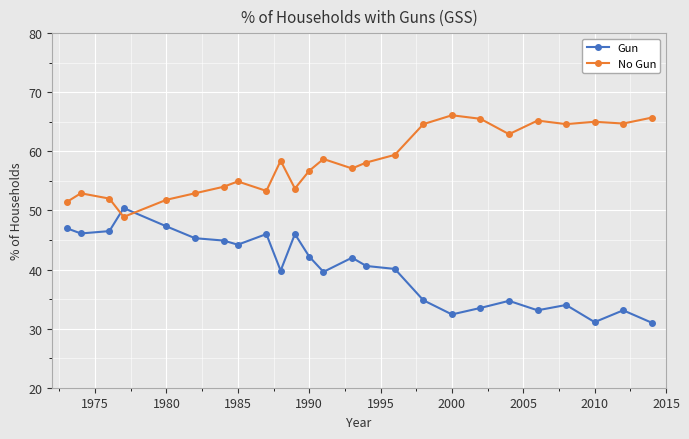

What is the smallest value displayed?

31.0